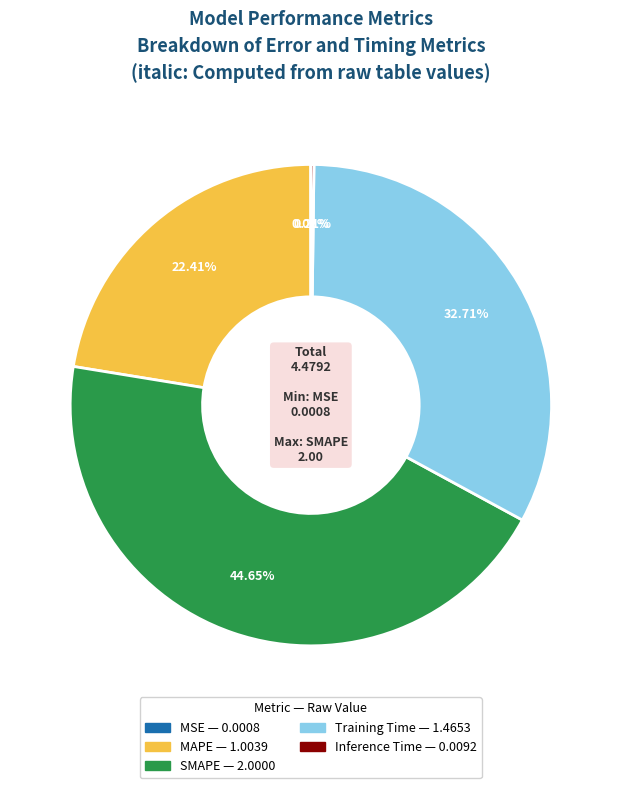

Is SMAPE the majority of the pie?

No